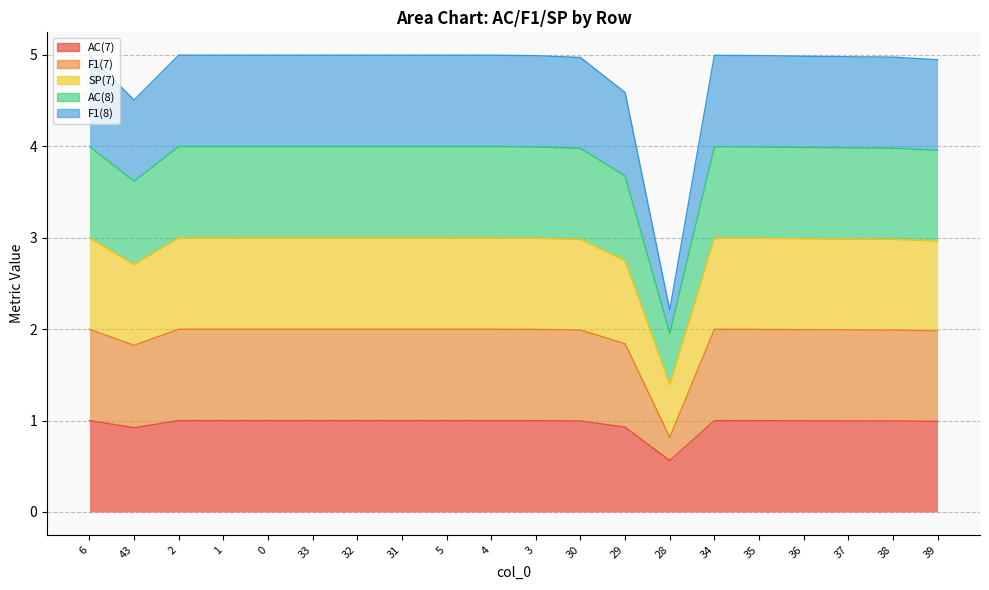

What is the greatest value displayed?

5.0